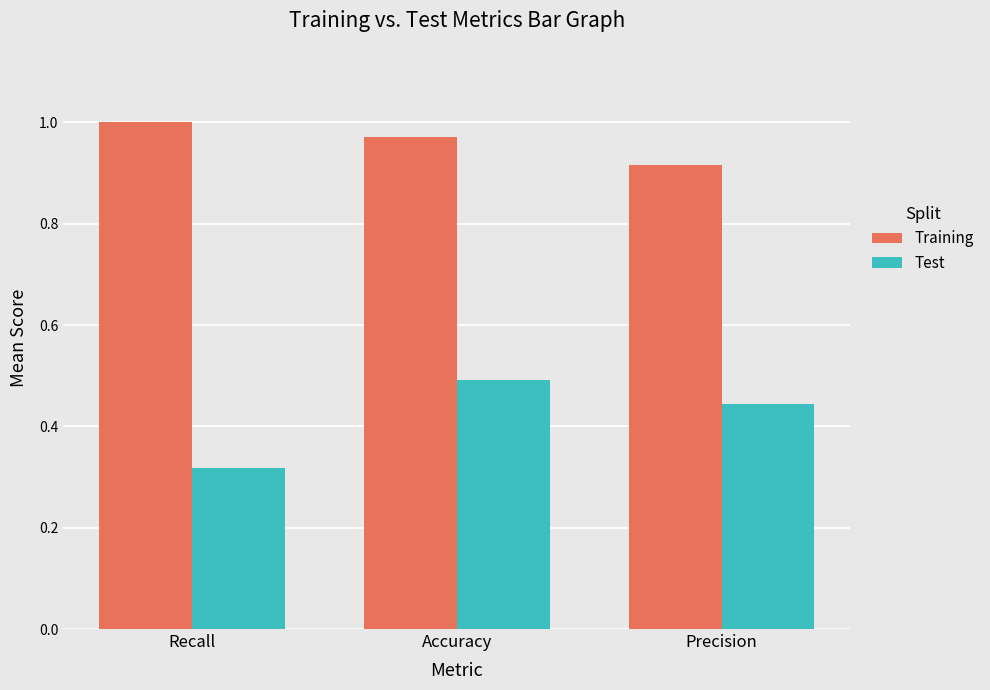

At which label does Training reach its peak?

Recall